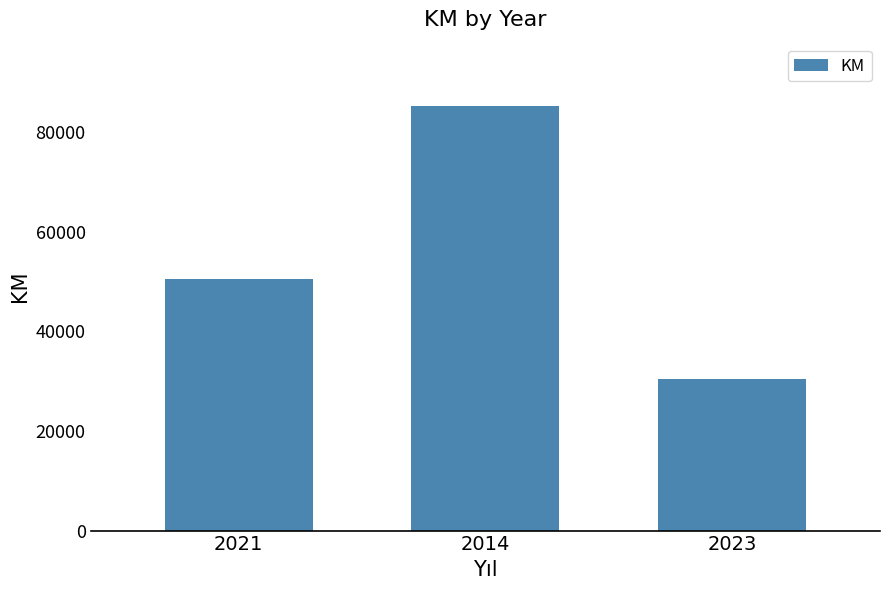

Rank the categories by value from highest to lowest.

2014, 2021, 2023